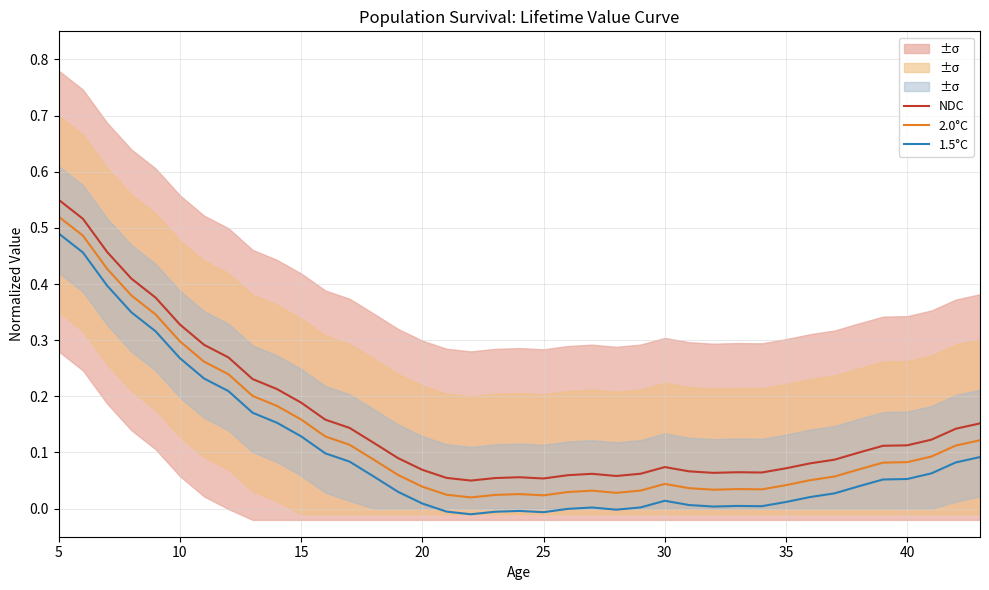

How many interior local peaks does the 2.0°C series have?

4